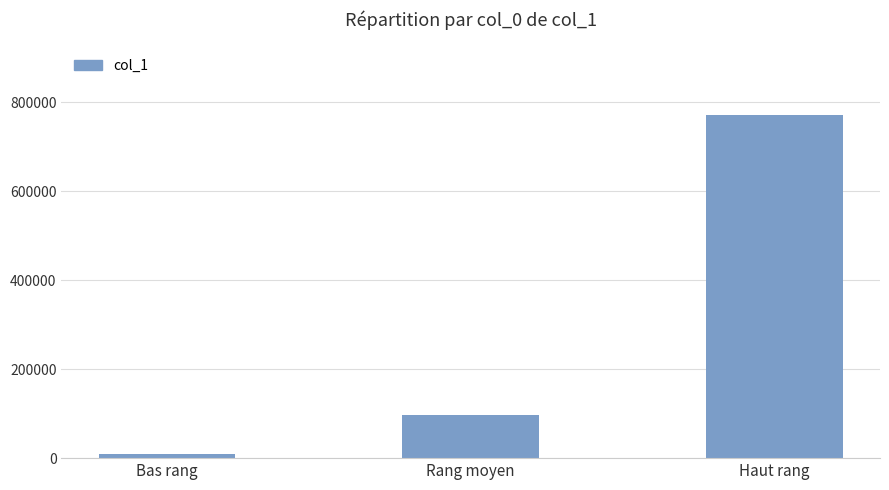

Count the values in the range 9598 to 770886.

3